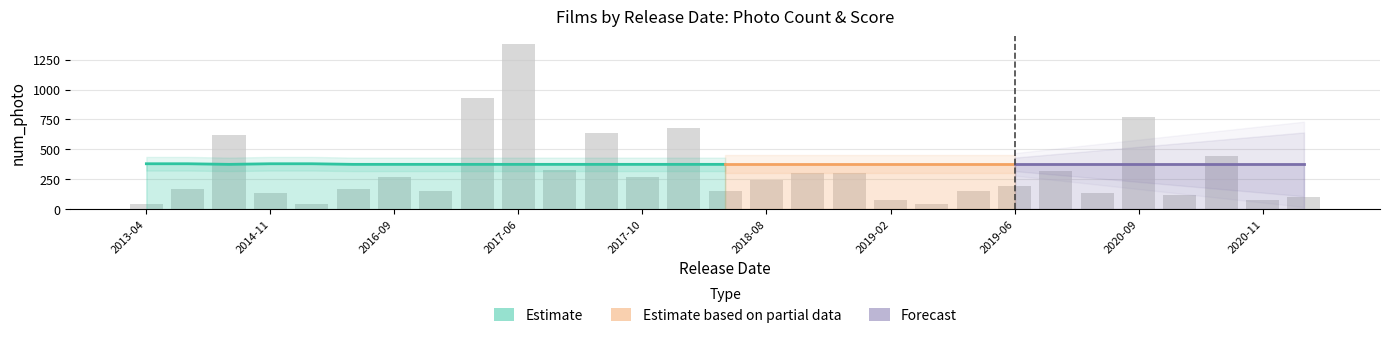

Is the value of num_photo at 2017-07-01 greater than the value of Score at 2018-02-02?

Yes